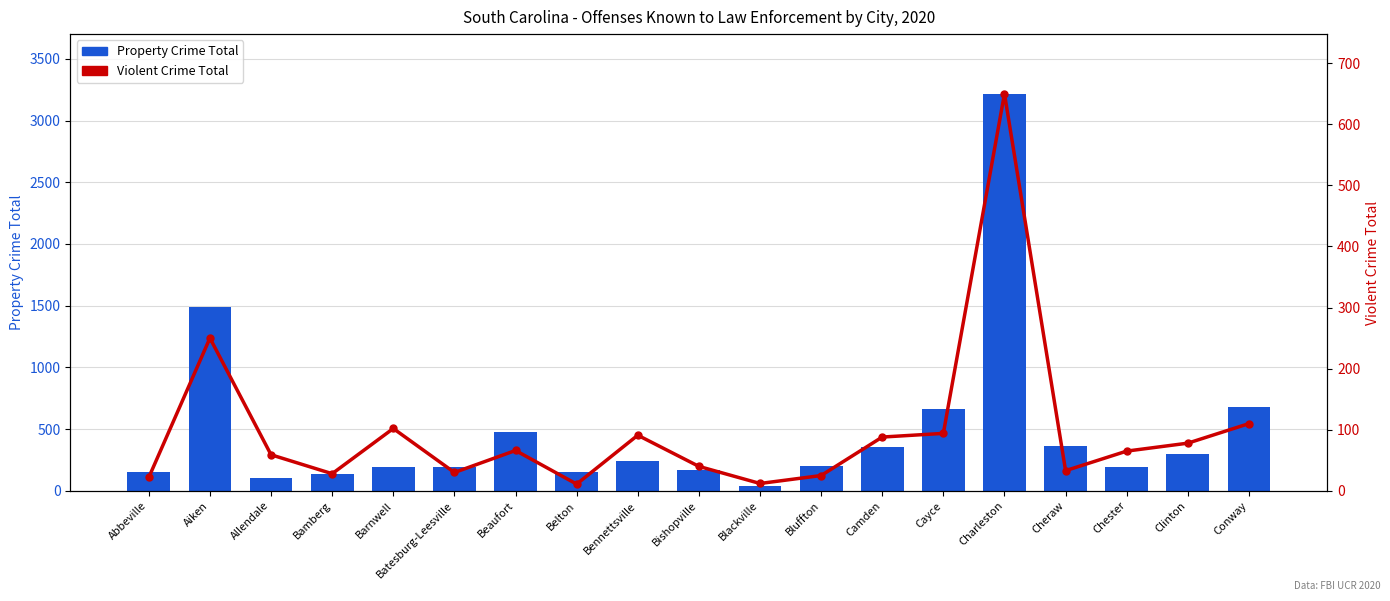

The Property Crime Total series shows 89 at Bennettsville. True or false?

False